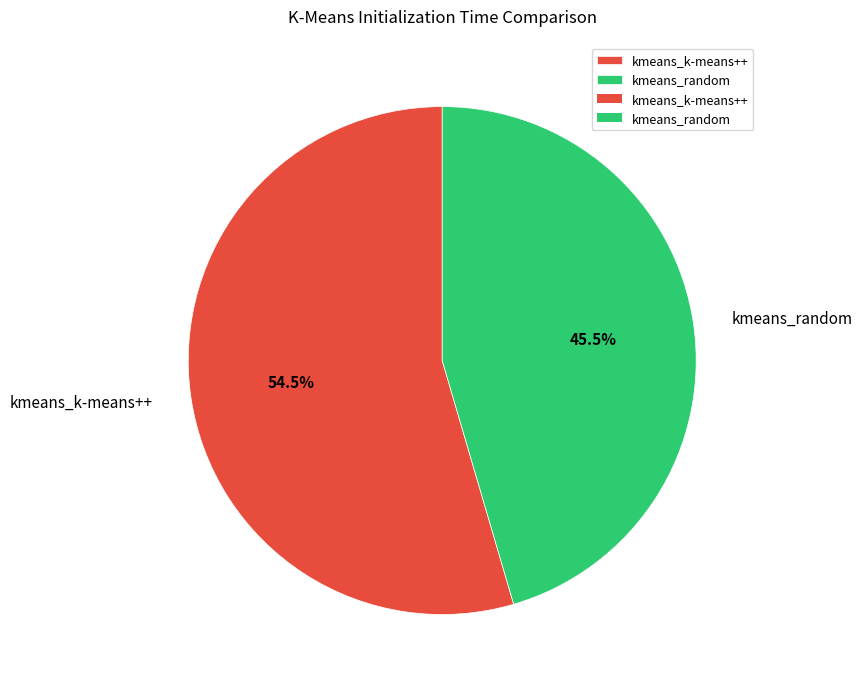

To the nearest percent, what is the difference between the largest and smallest slice percentages?

9%